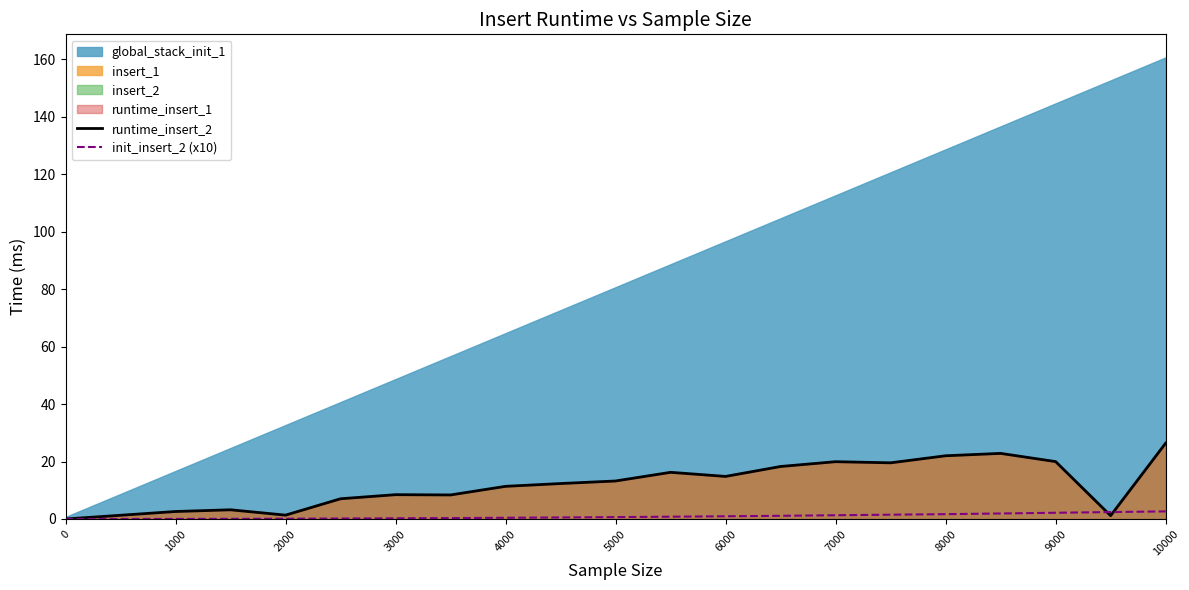

True or false: runtime_insert_2 has a value of 8.5 at 3000.

True